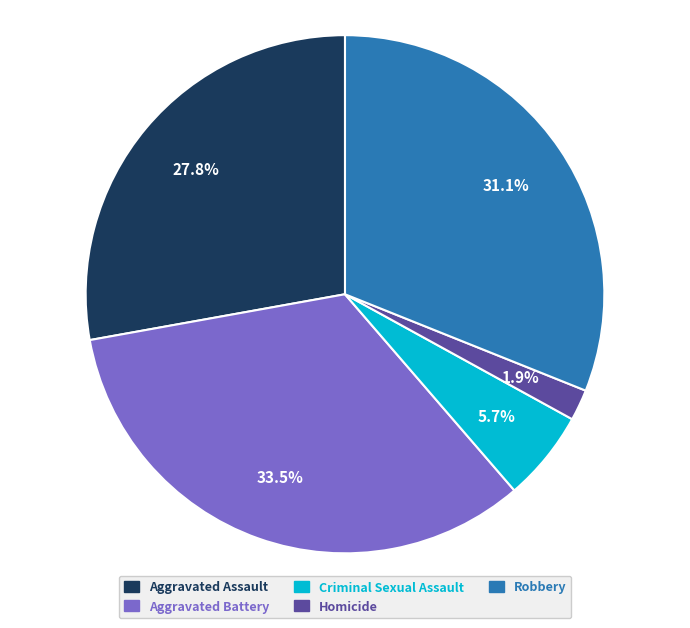

To the nearest percent, what is the difference between the Robbery and Criminal Sexual Assault slice percentages?

25%